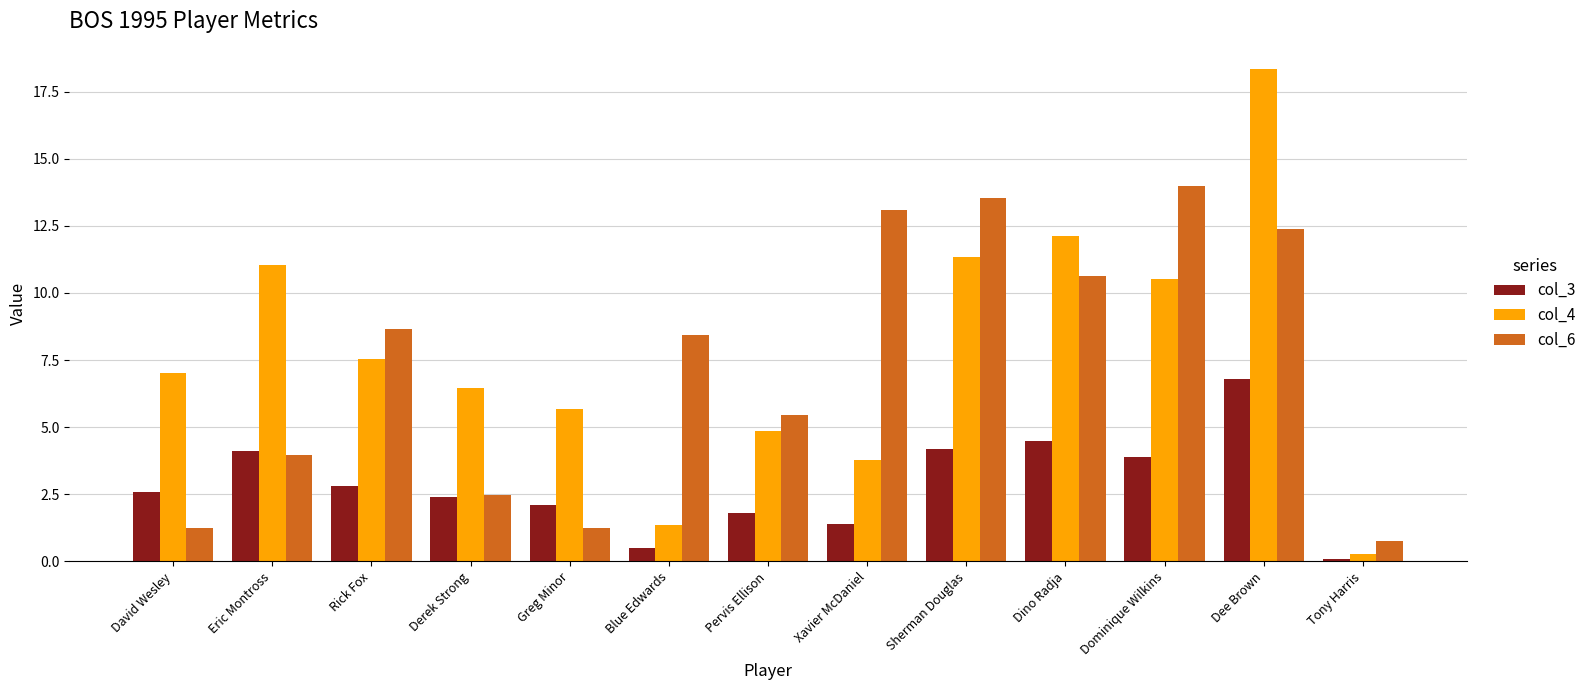

Which series has the largest total across all categories?

col_4